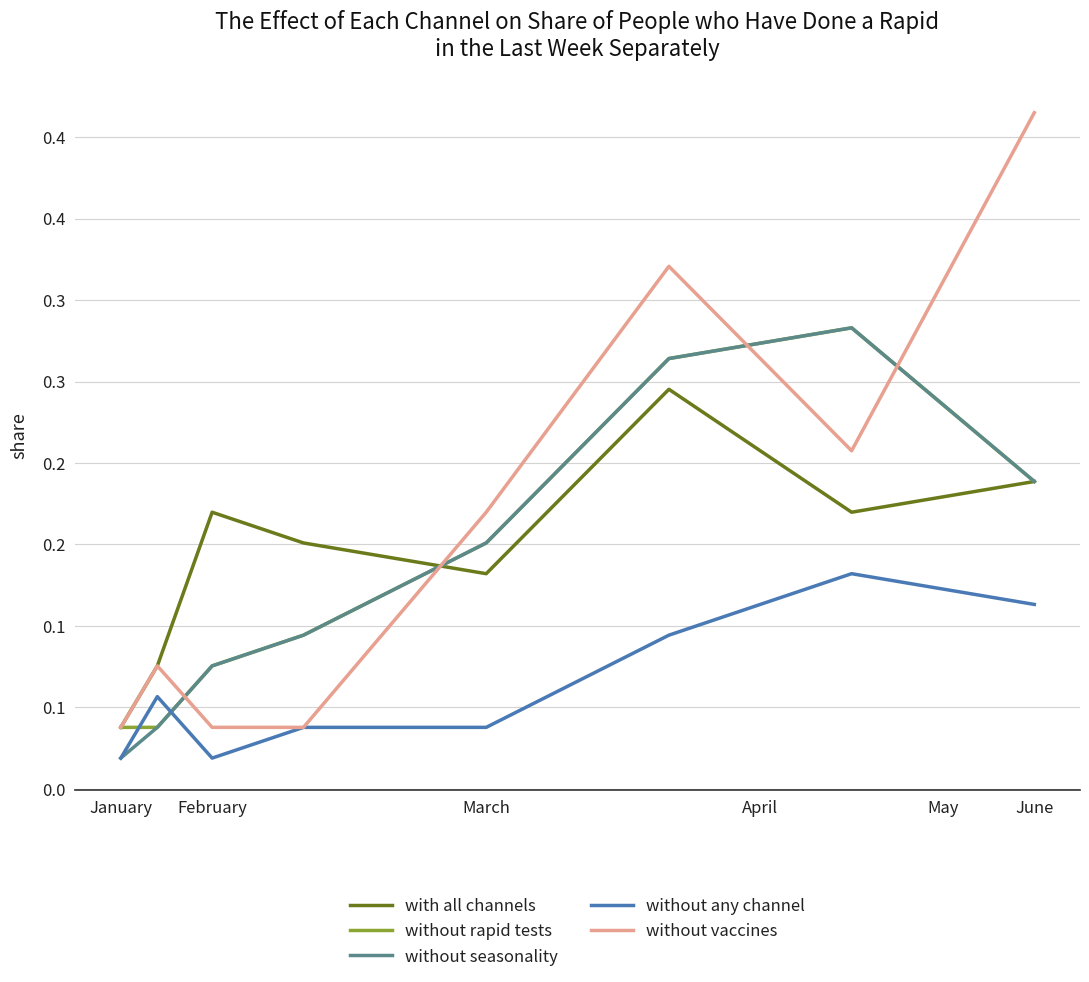

Which series has the widest spread of values?

without vaccines